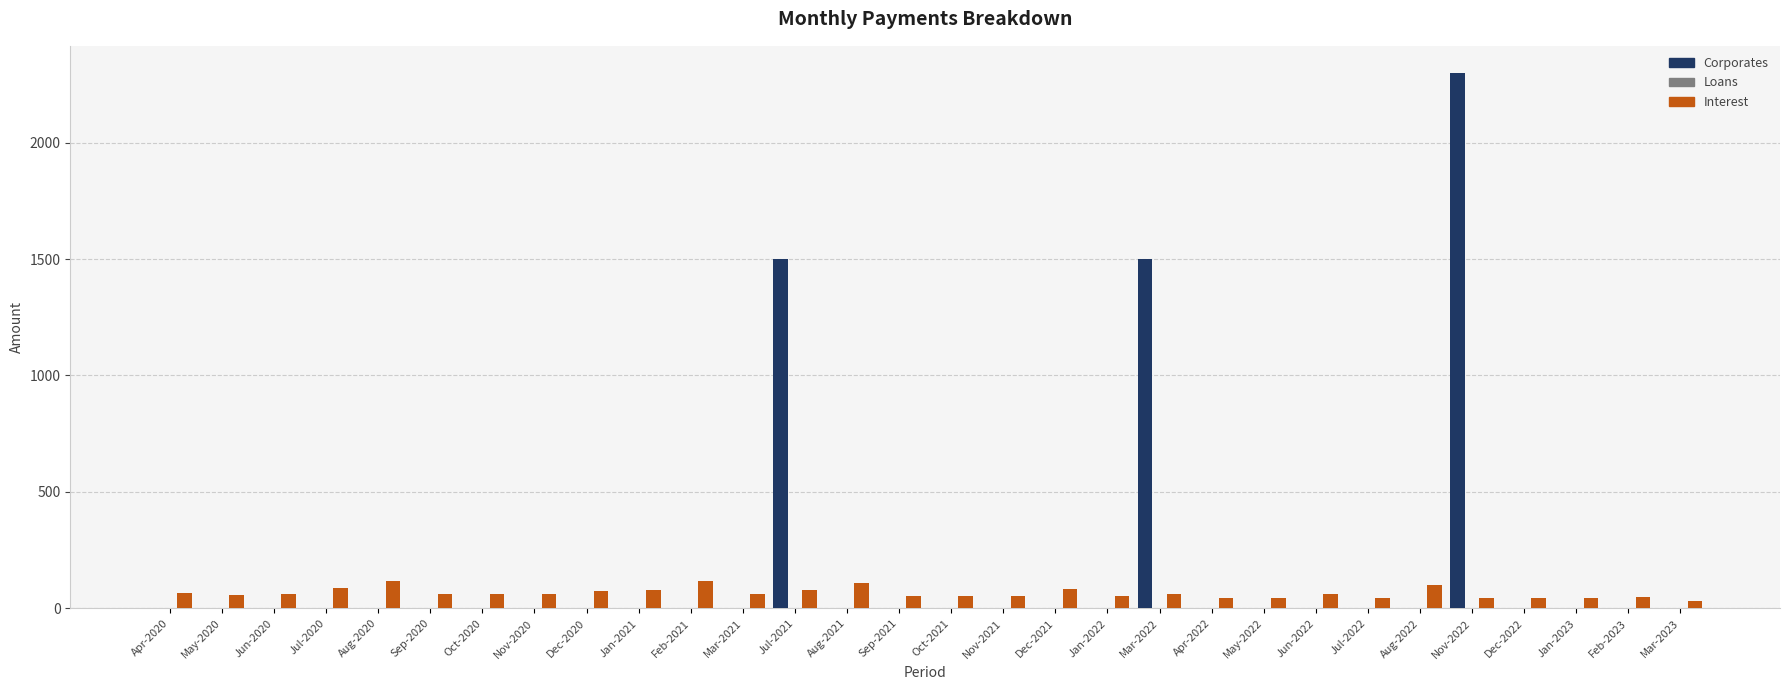

At which category is the sum across all series the highest?

Nov-2022